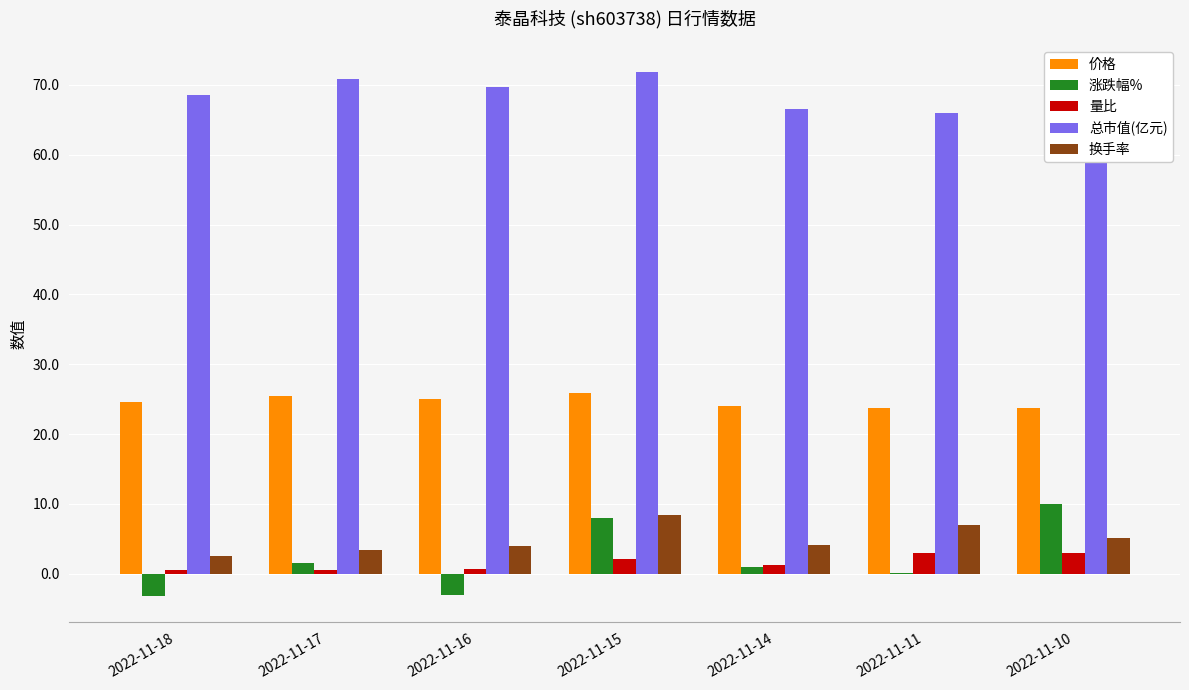

What is the greatest value displayed?

71.9